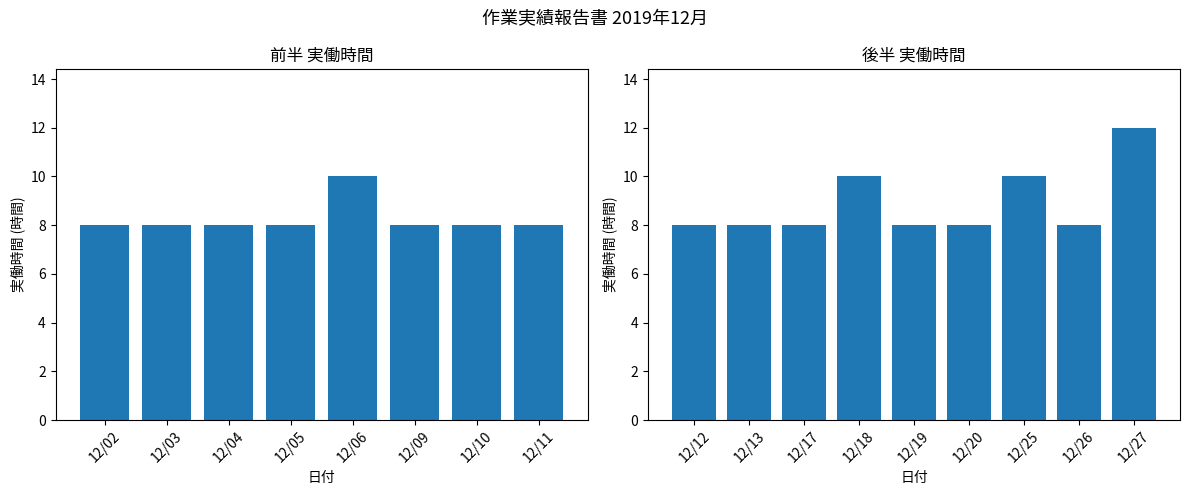

Rank the categories by value from highest to lowest.

12/27, 12/06, 12/18, 12/25, 12/02, 12/03, 12/04, 12/05, 12/09, 12/10, 12/11, 12/12, 12/13, 12/17, 12/19, 12/20, 12/26